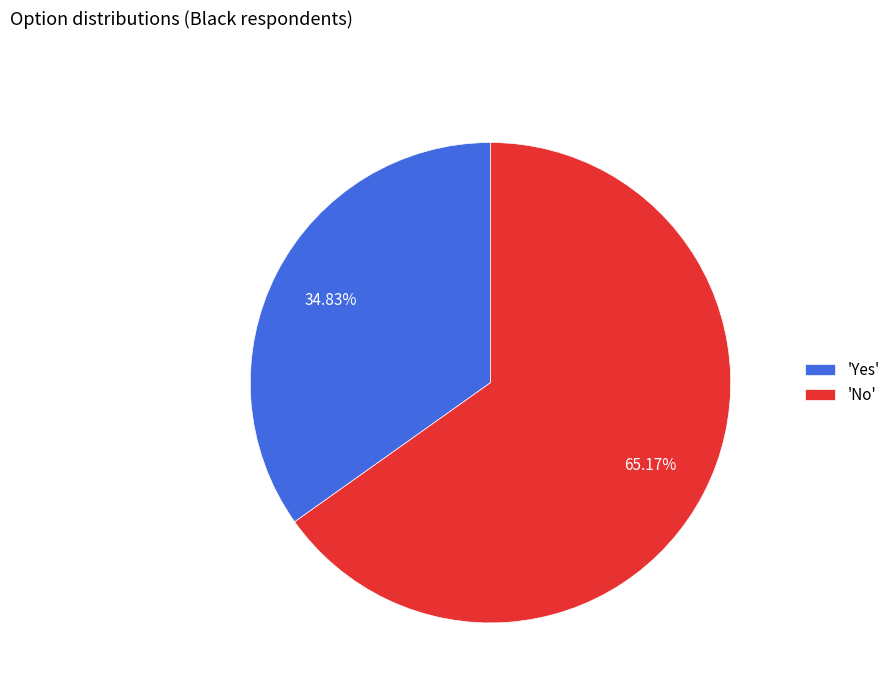

Is the sum of 'Yes' and 'No' greater than half?

Yes